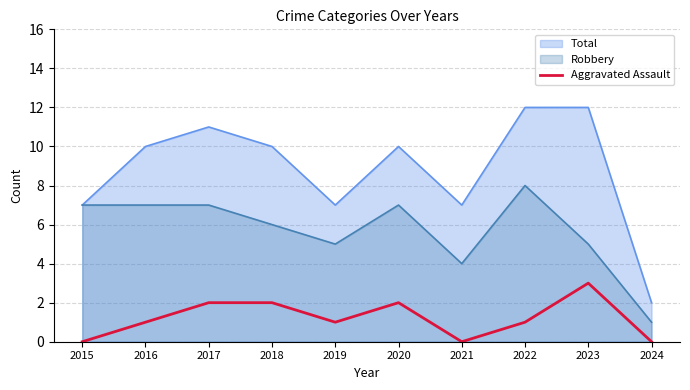

Which label corresponds to the smallest value in the chart?

2015